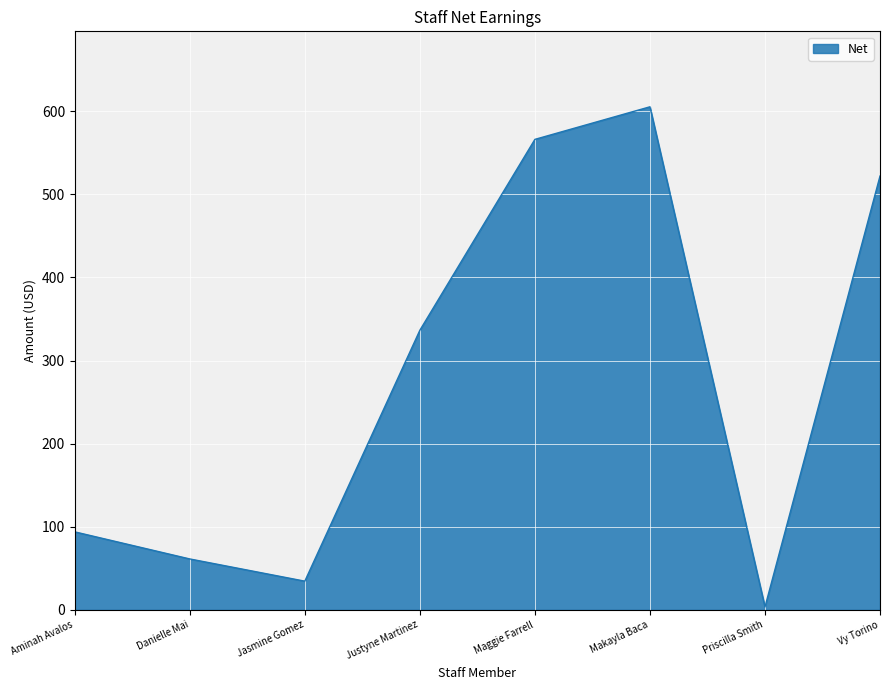

What is the sum of all values?

2223.2